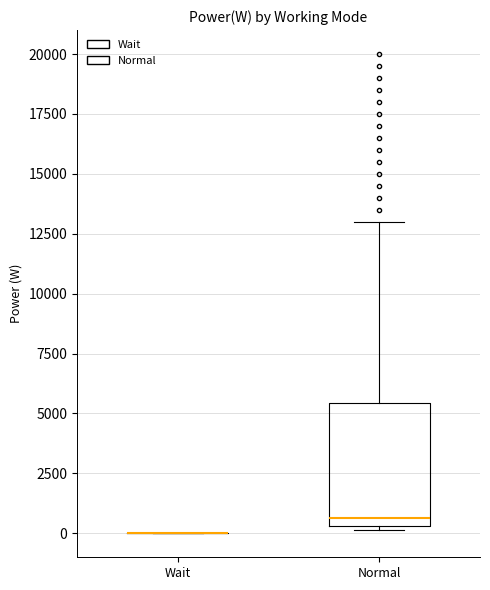

Where does the upper whisker of the box for Normal end on the y-axis? The values are not printed on the chart, so give them approximately, as read against the axis.

13000